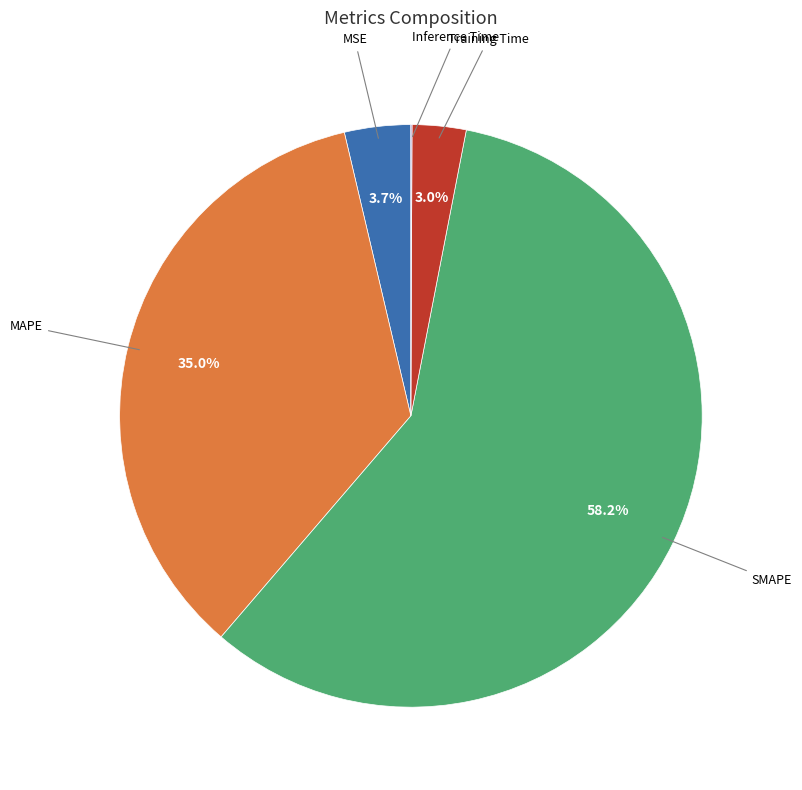

Does any single category account for the majority?

Yes